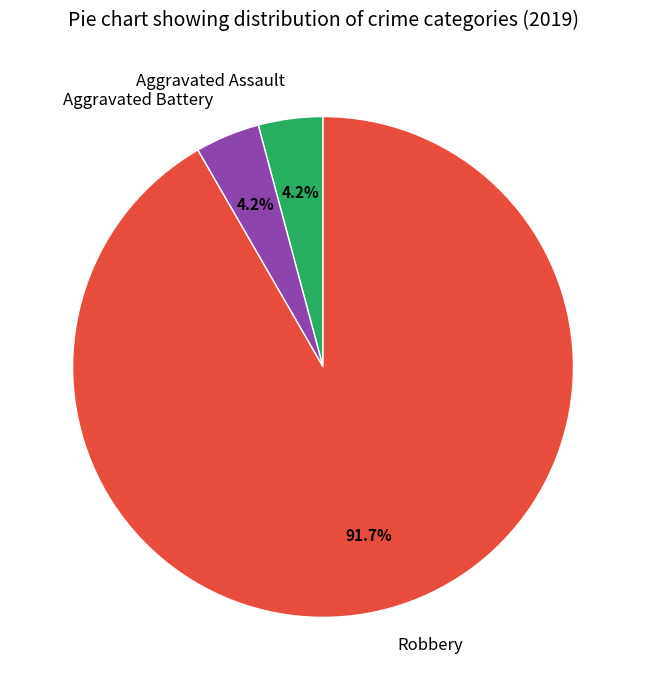

Which slice is the largest?

Robbery